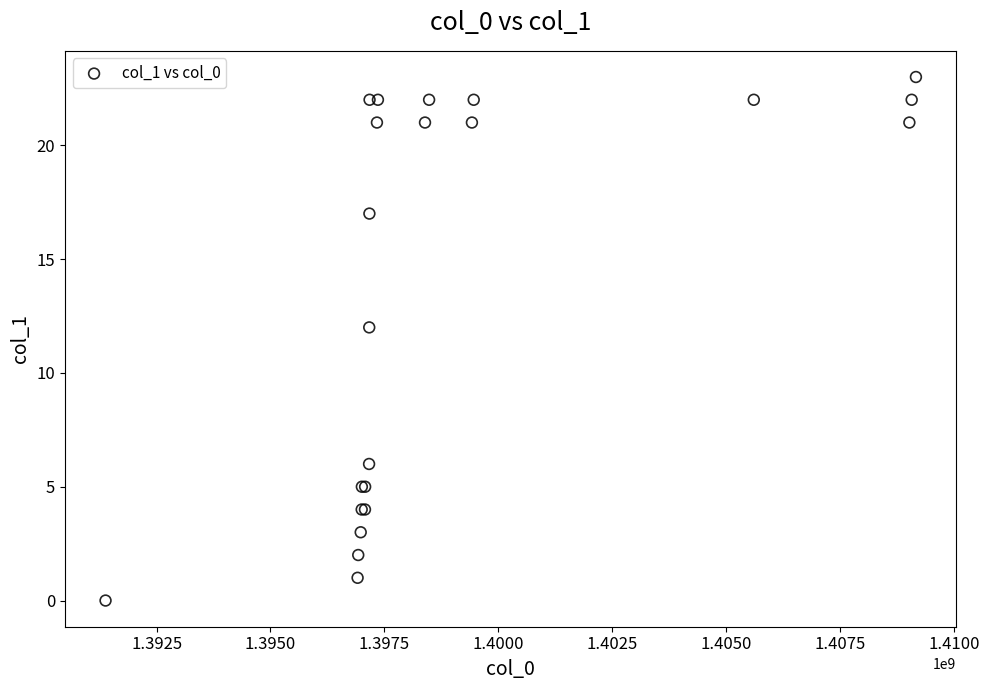

What Y value in the scatter plot is closest to 11?

12